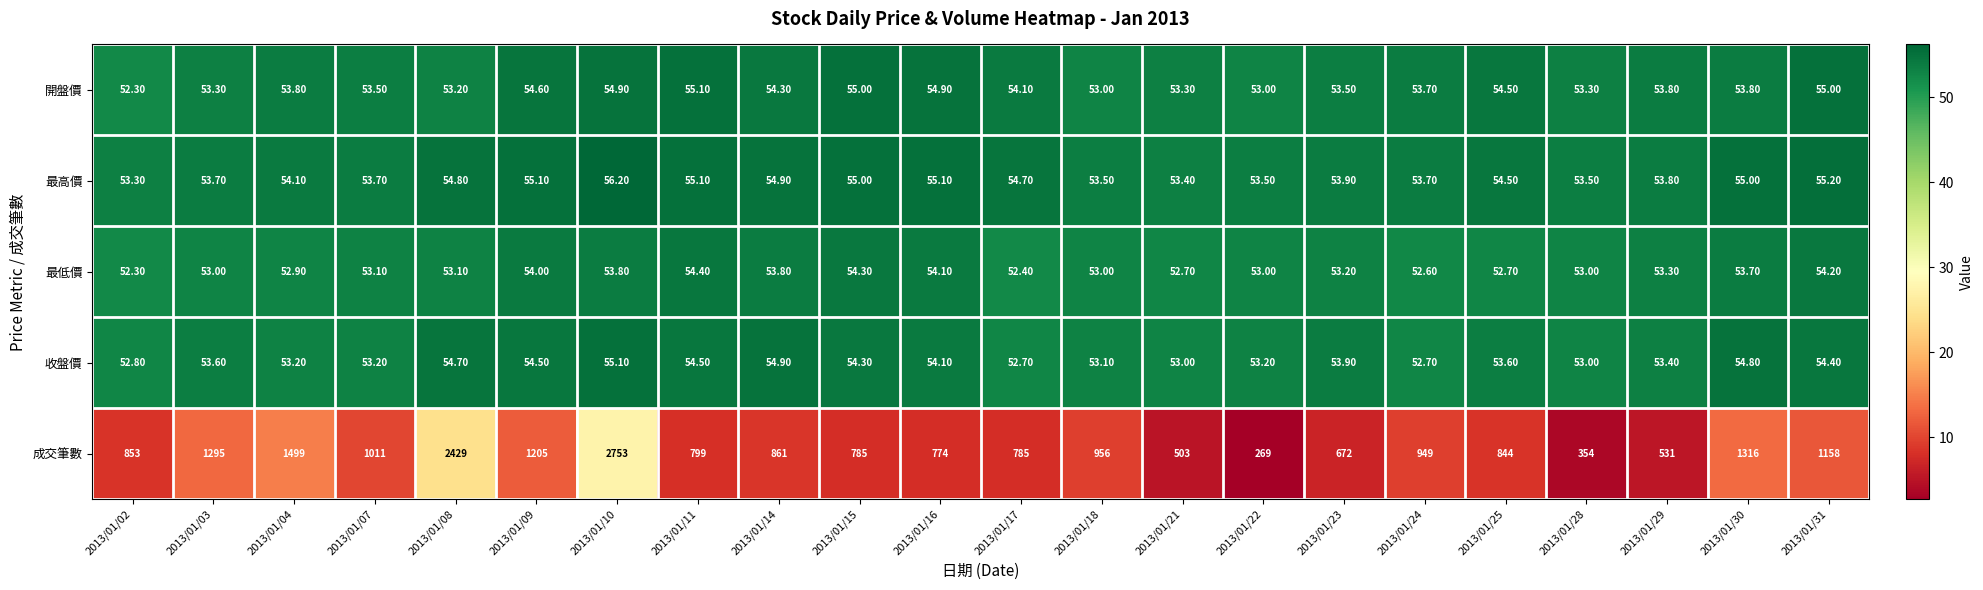

Rank the series at 2013/01/31 from lowest to highest value.

最低價, 收盤價, 開盤價, 最高價, 成交筆數